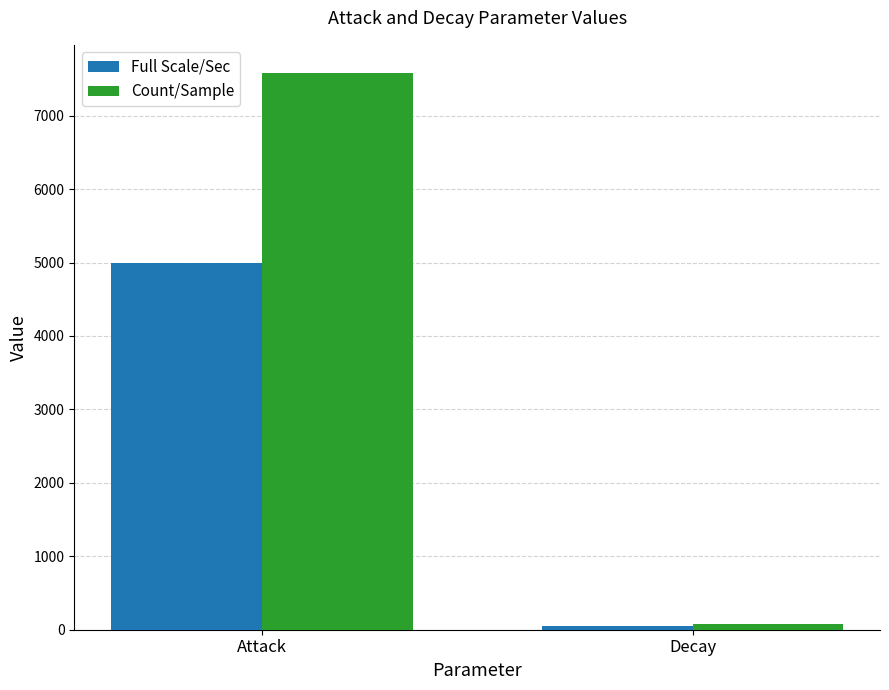

What is the average value of the Count/Sample series?

3830.5